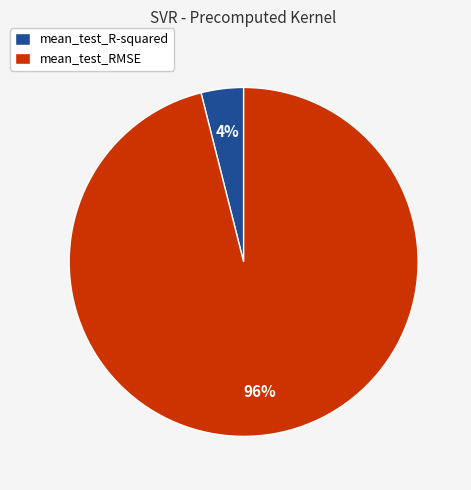

How many segments does this pie chart have?

2